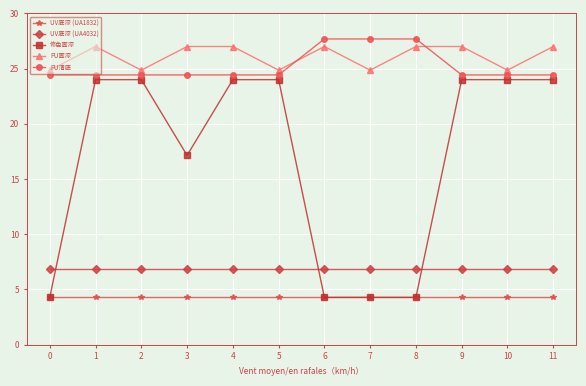

What is the value of the UV底漆 (UA4032) point at the 7th from the left?

6.9